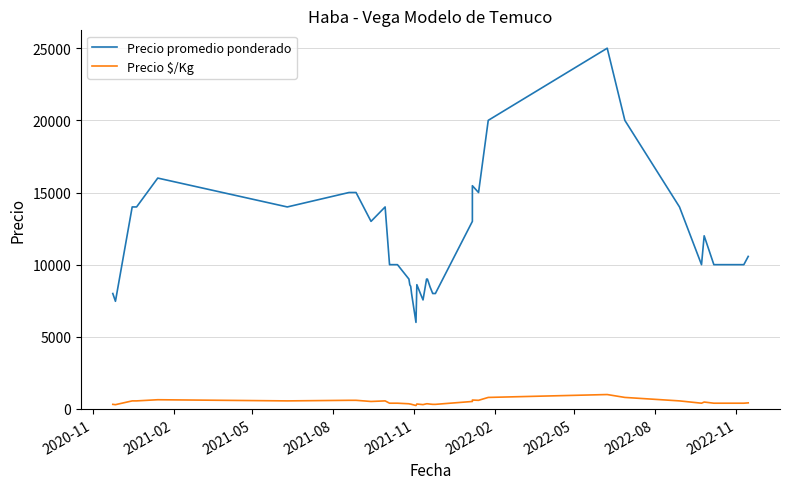

What is the value of the Precio promedio ponderado point at the 14th from the left?

10000